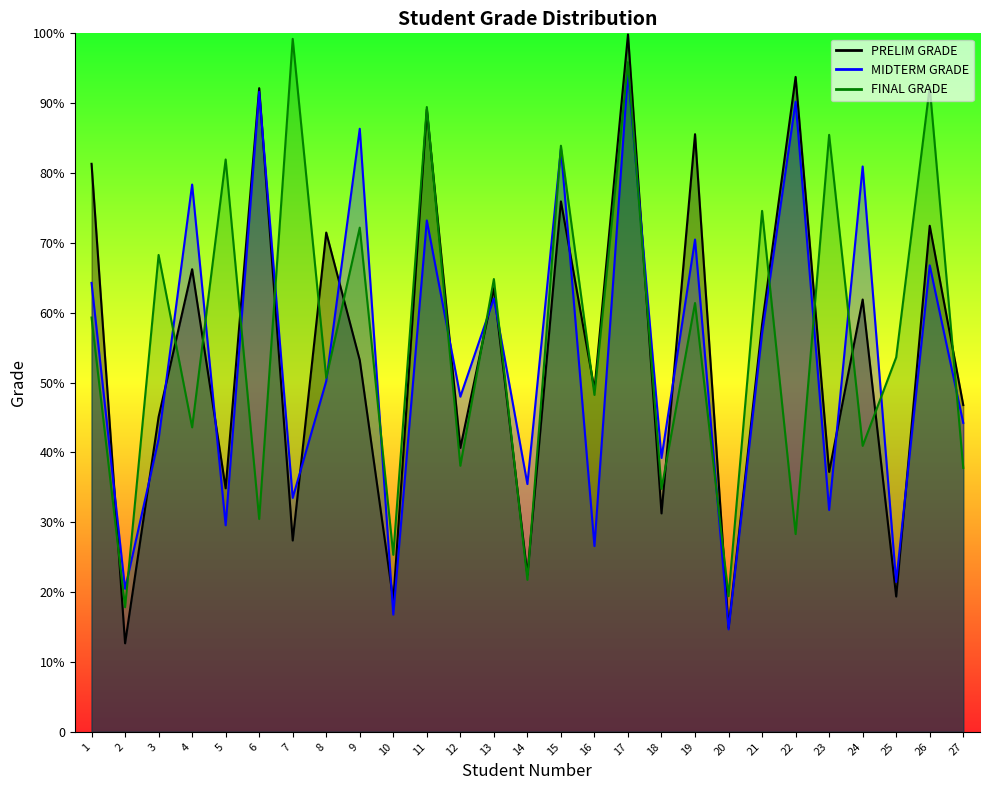

At which label does FINAL GRADE first exceed 53?

1